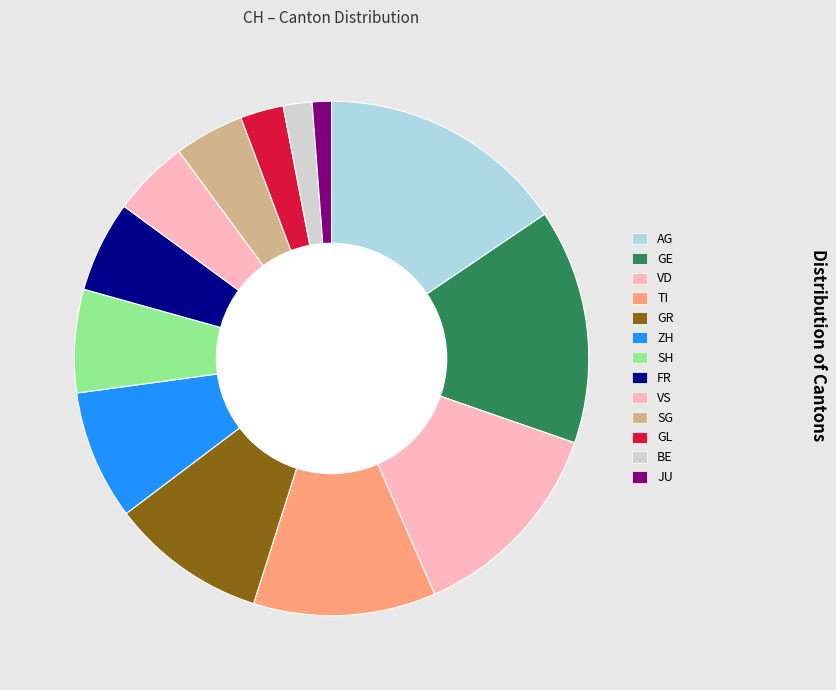

How many segments does this pie chart have?

13